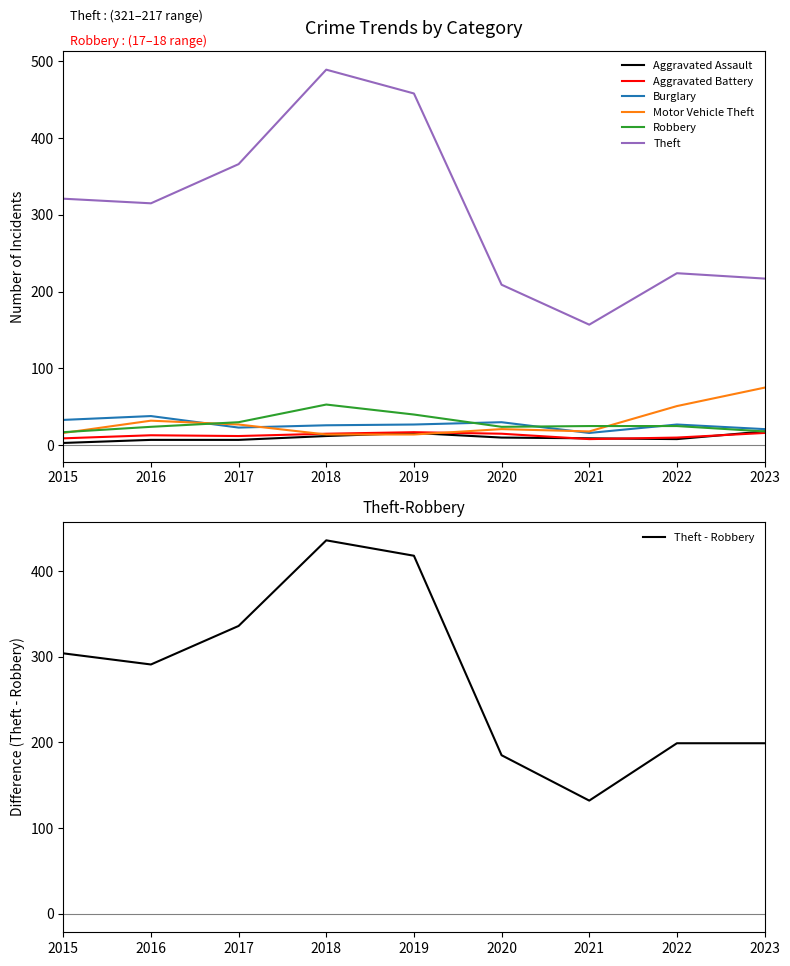

At how many categories does at least one series exceed 33?

9